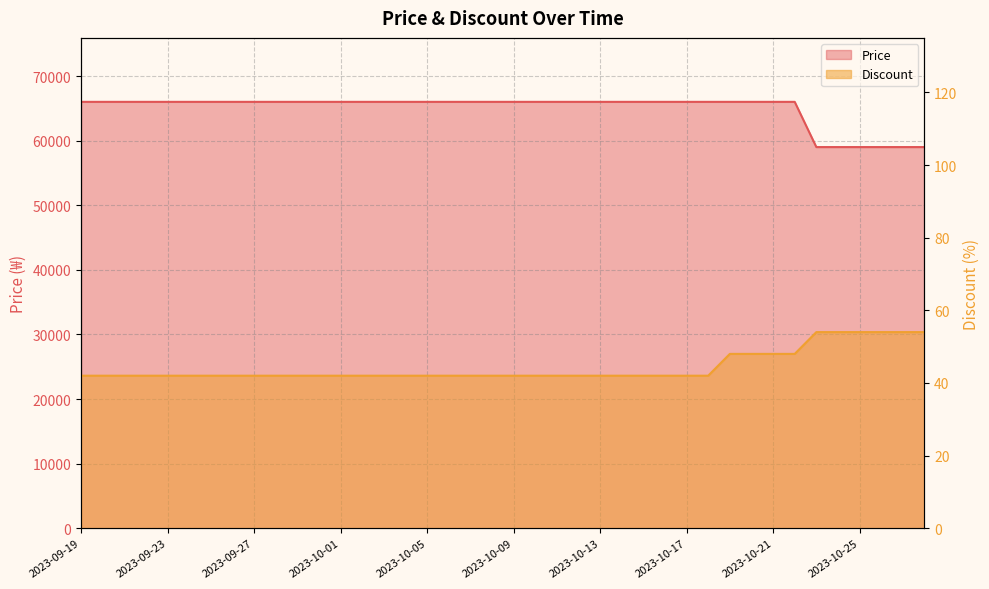

What position from the left is 2023-10-04?

16